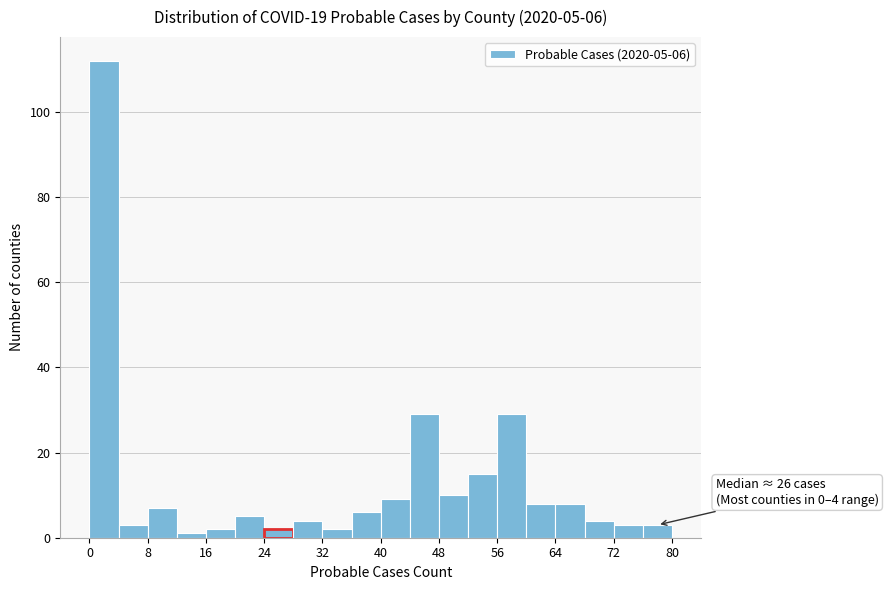

Which range on the x-axis has the tallest bar?

0 to 4